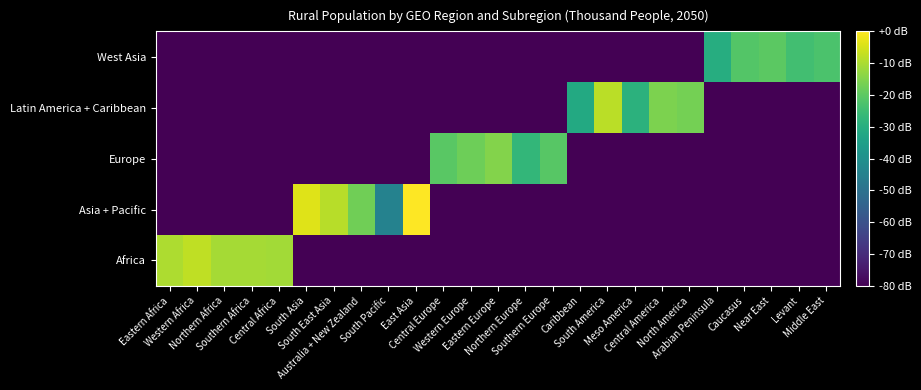

What is the minimum value shown in the chart?

-80.0